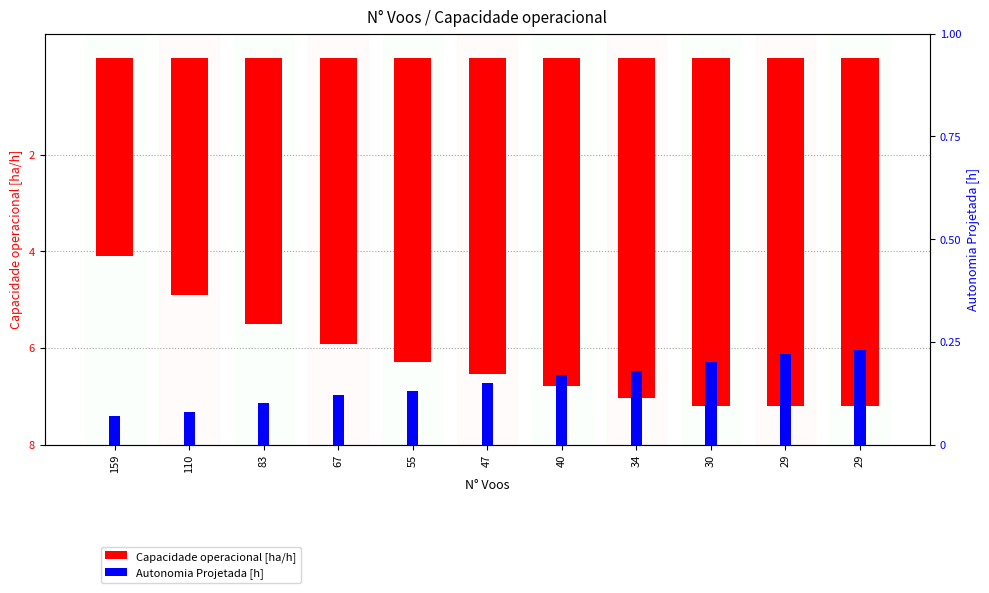

What is the sum of all Autonomia Projetada [h] values?

1.7